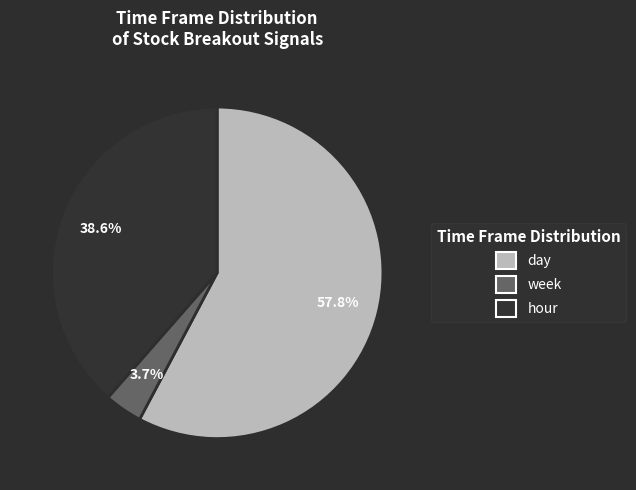

Between hour and week, which is larger?

hour